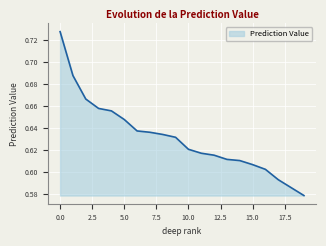

Does the chart have visible grid lines?

Yes